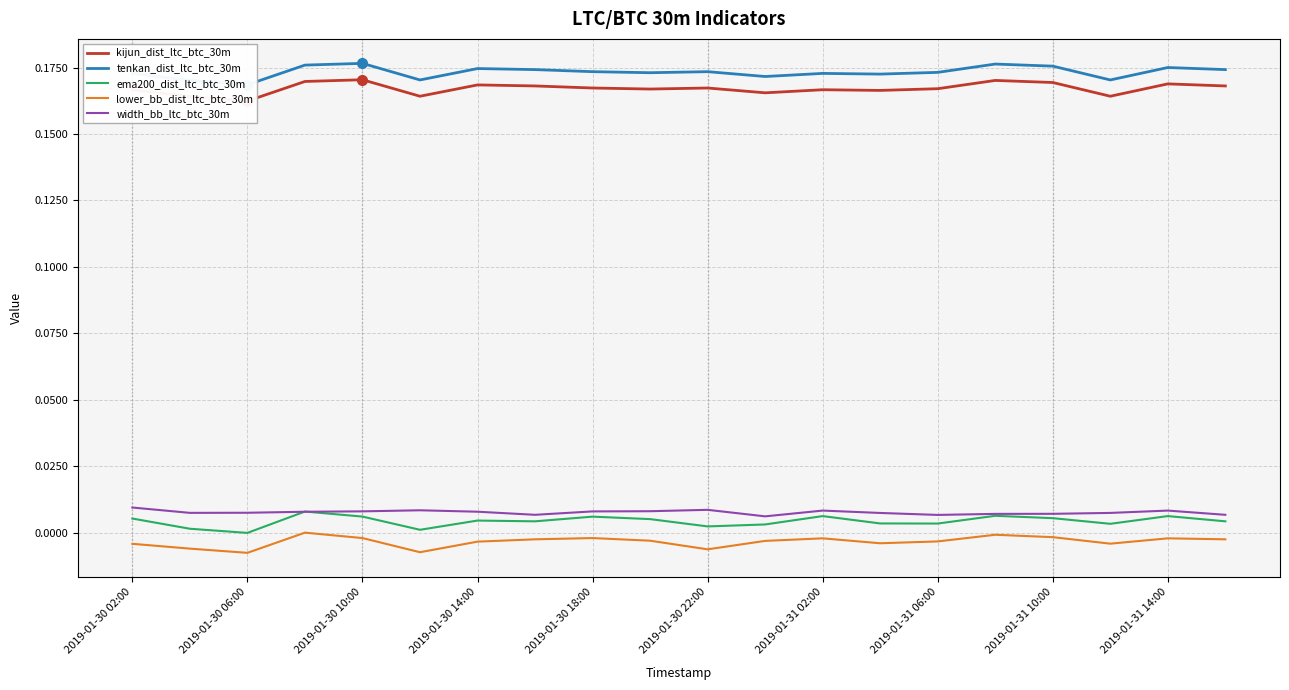

In tenkan_dist_ltc_btc_30m, how many points are lower than both neighbors (excluding endpoints)?

6